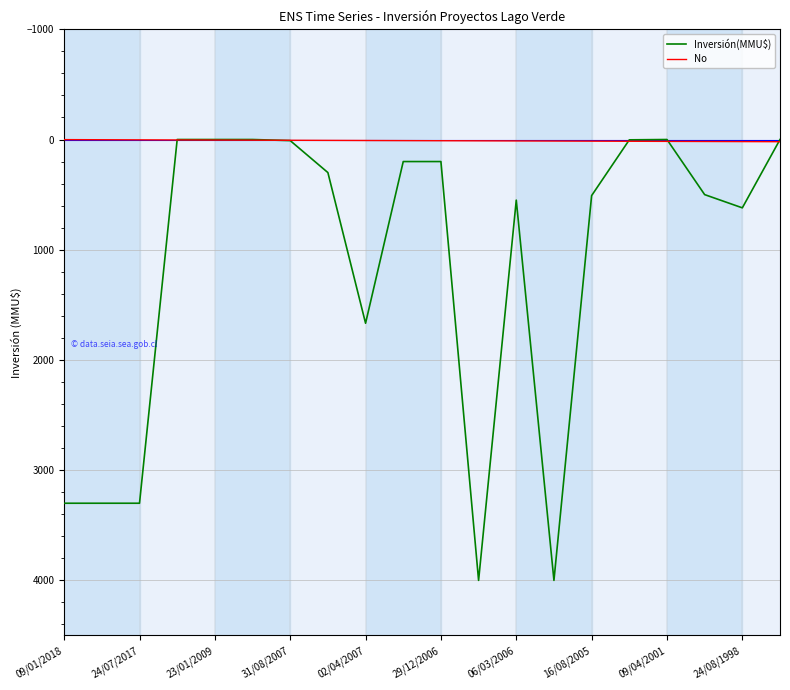

What is the difference between the maximum and minimum values in the Inversión(MMU$) series?

4000